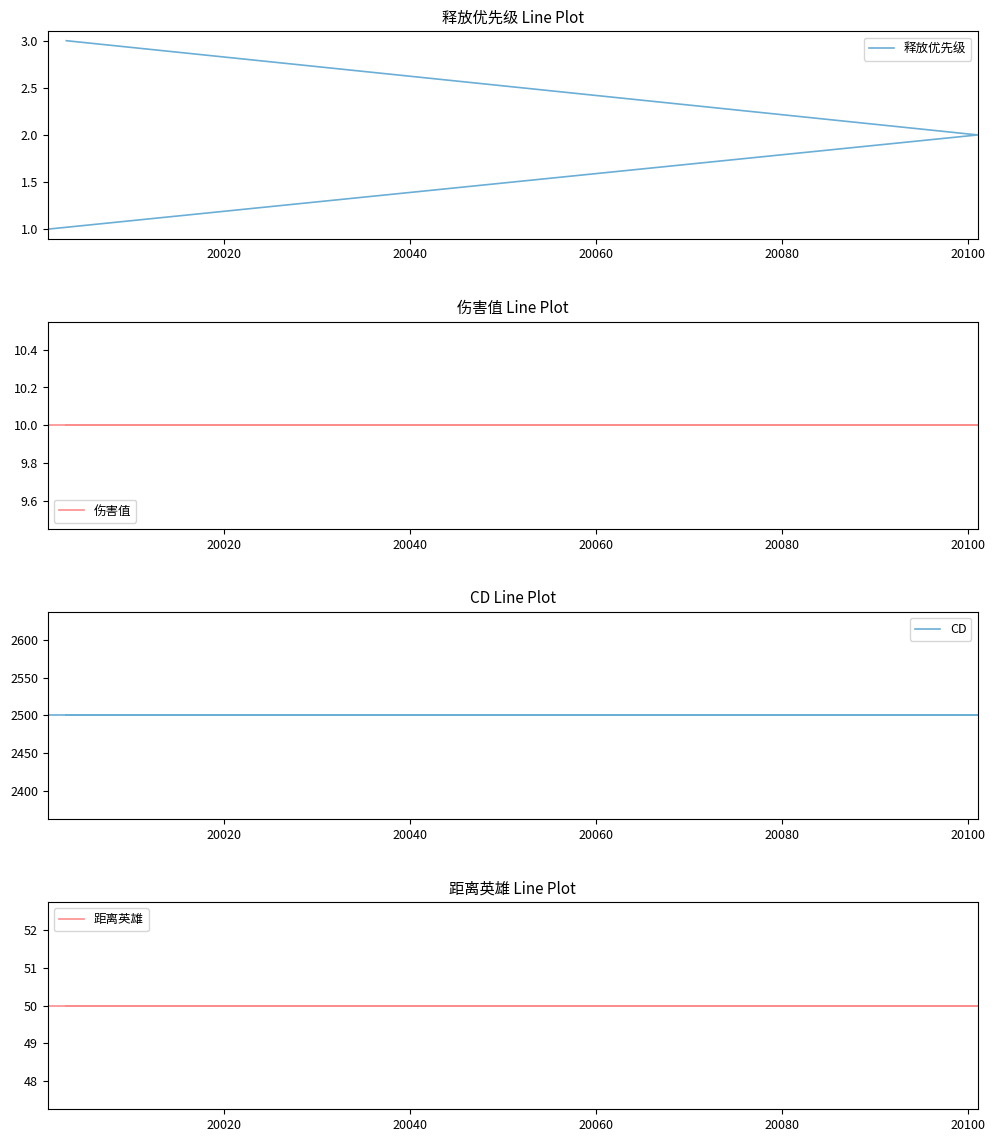

What is the greatest value displayed?

2500